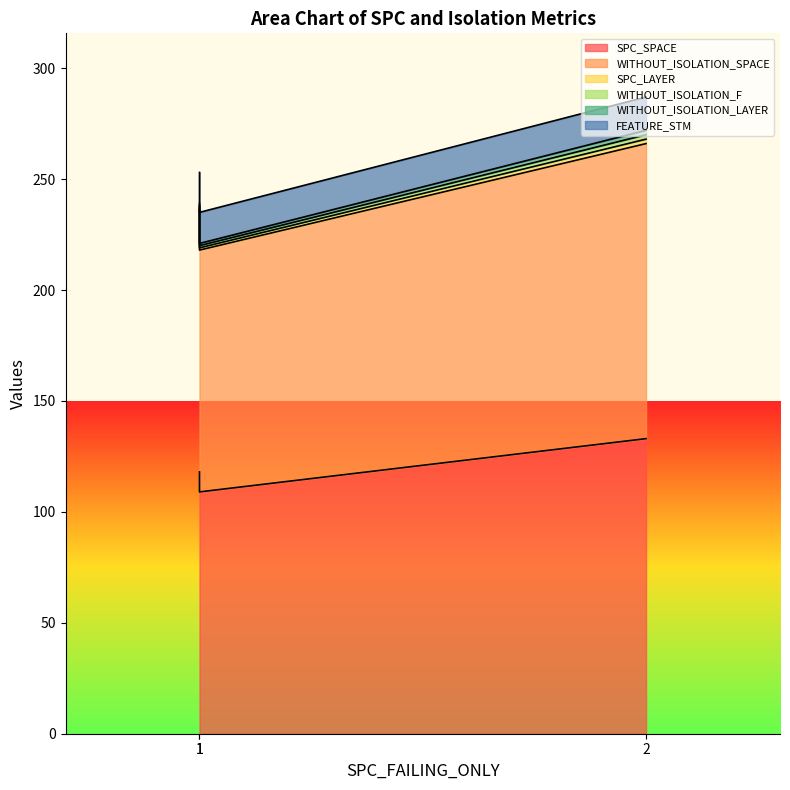

Read the WITHOUT_ISOLATION_LAYER value at 2.

2